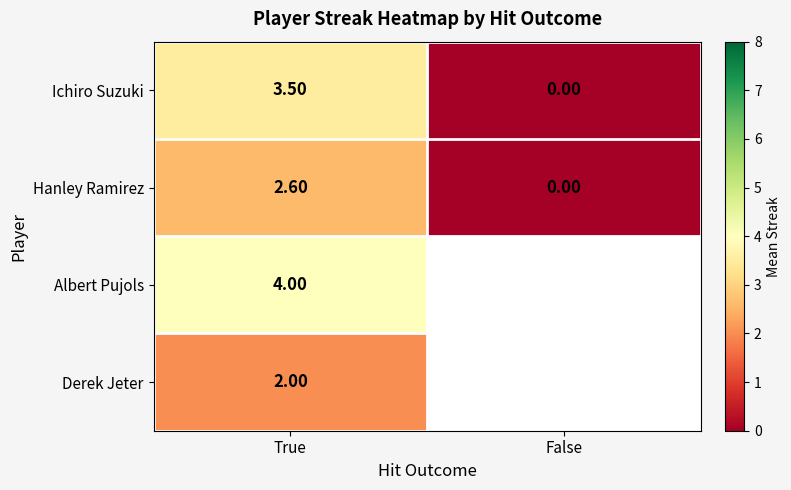

How many data points in Ichiro Suzuki are above 3?

1